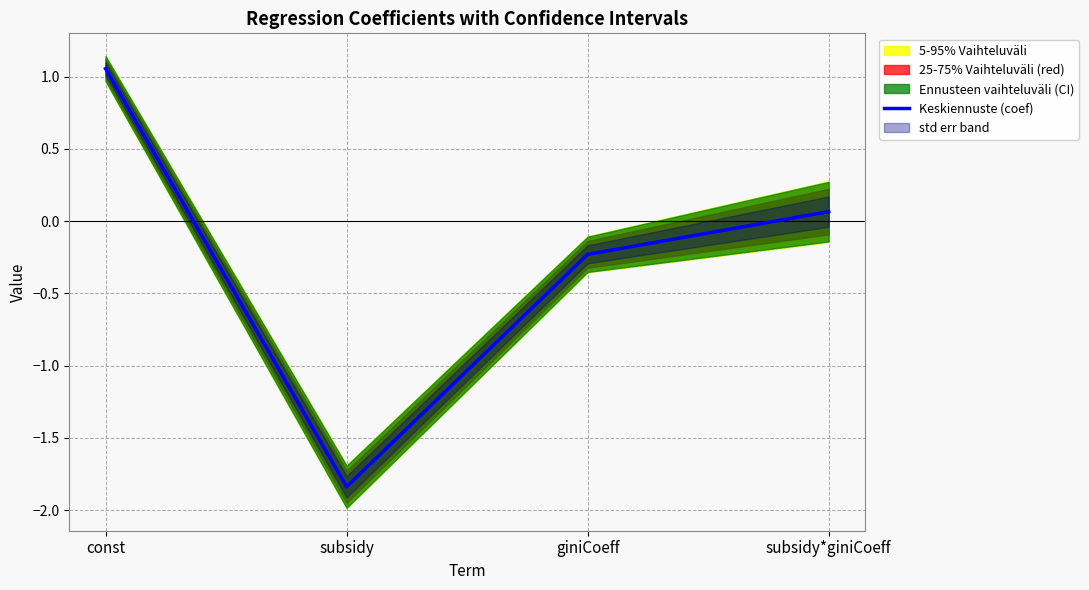

Rank the categories by value from lowest to highest.

subsidy, giniCoeff, subsidy*giniCoeff, const